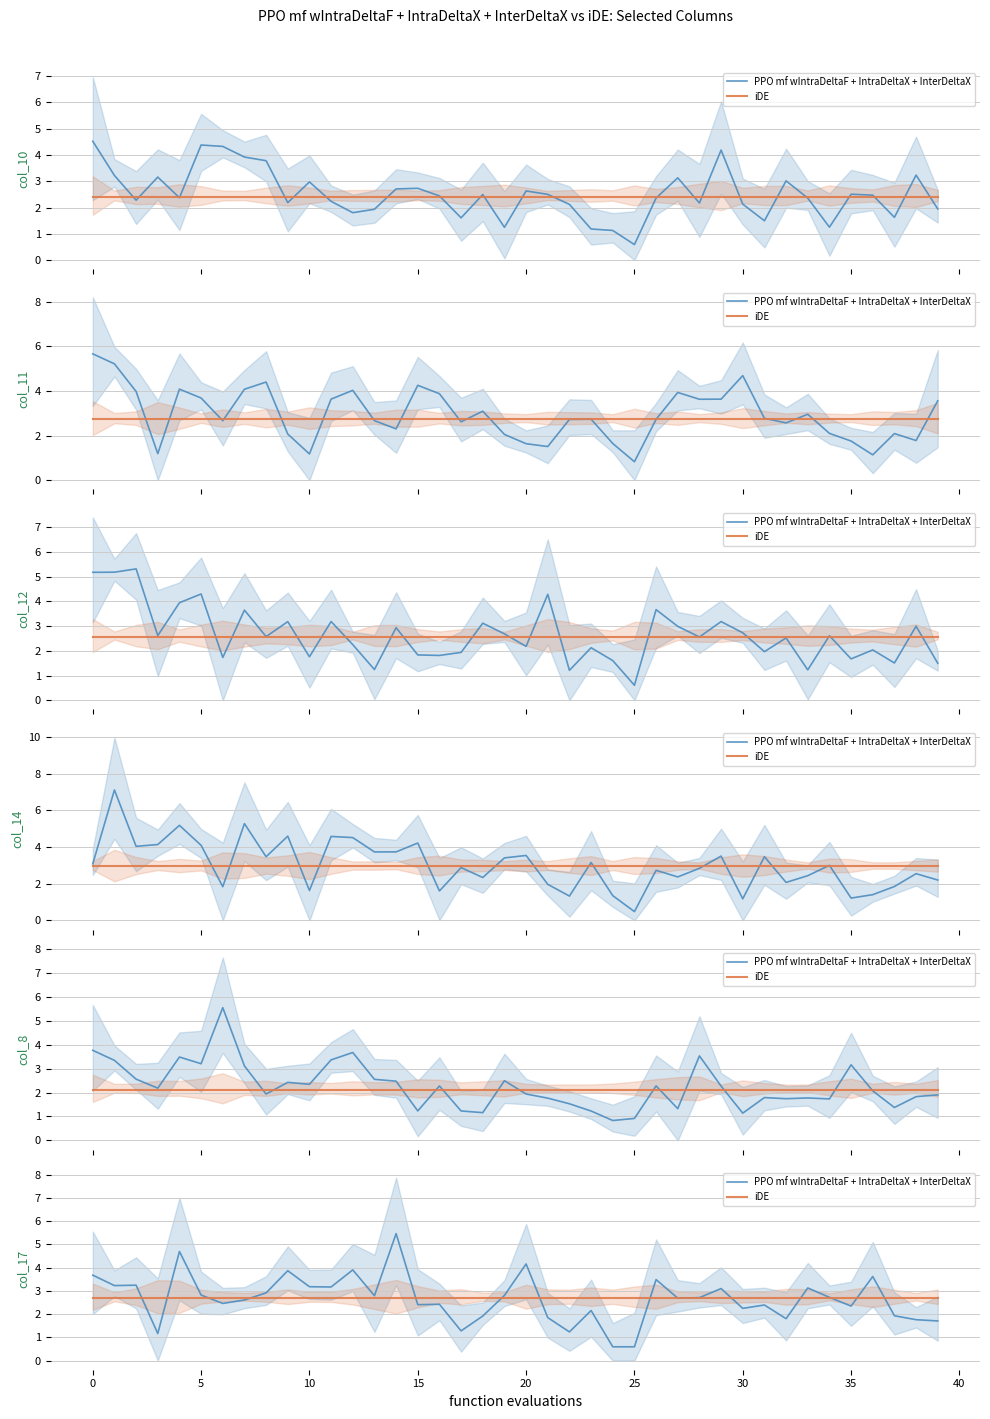

How many values in the PPO mf wIntraDeltaF + IntraDeltaX + InterDeltaX series exceed 2?

29